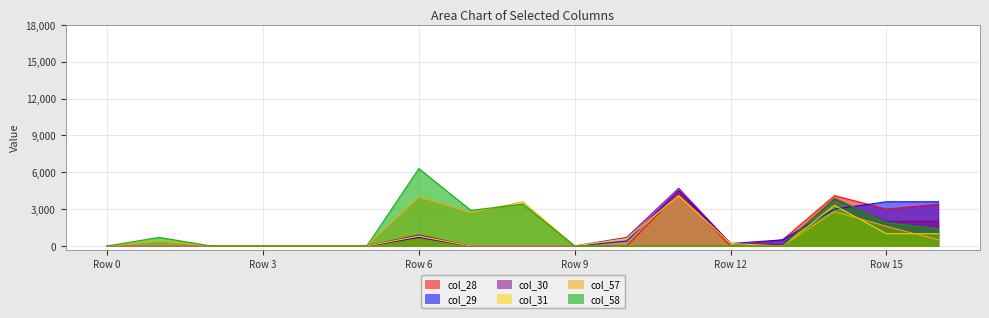

Reading left to right, what are all the values shown in this chart?

col_28: 0.0	0.0	0.0	0.0	0.0	0.0	700.0	0.0	0.0	0.0	0.0	4300.0	0.0	500.0	4100.0	3000.0	3400.0
col_29: 0.0	0.0	0.0	0.0	0.0	0.0	700.0	0.0	0.0	0.0	400.0	4500.0	200.0	500.0	3000.0	3600.0	3600.0
col_30: 0.0	0.0	0.0	0.0	0.0	0.0	900.0	0.0	0.0	0.0	700.0	4700.0	200.0	100.0	3800.0	2000.0	2000.0
col_31: 0.0	0.0	0.0	0.0	0.0	0.0	800.0	0.0	0.0	0.0	600.0	4100.0	200.0	0.0	3300.0	1000.0	1000.0
col_57: 0.0	400.0	0.0	0.0	0.0	0.0	4000.0	2700.0	3600.0	0.0	0.0	0.0	0.0	0.0	2800.0	1600.0	500.0
col_58: 0.0	700.0	0.0	0.0	0.0	0.0	6300.0	2900.0	3400.0	0.0	0.0	0.0	0.0	0.0	3900.0	1900.0	1400.0